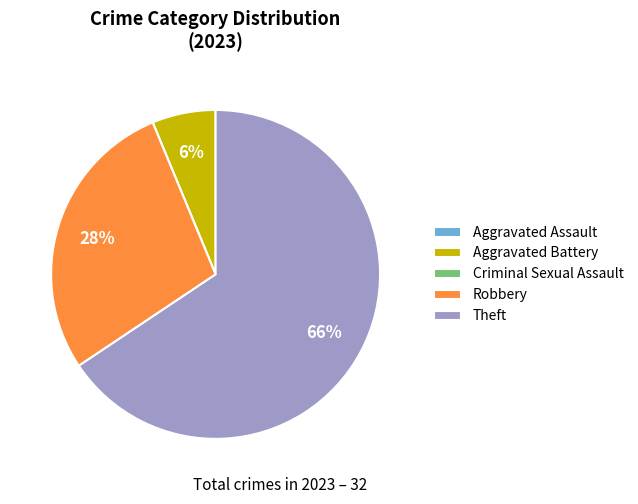

Is Theft the majority of the pie?

Yes